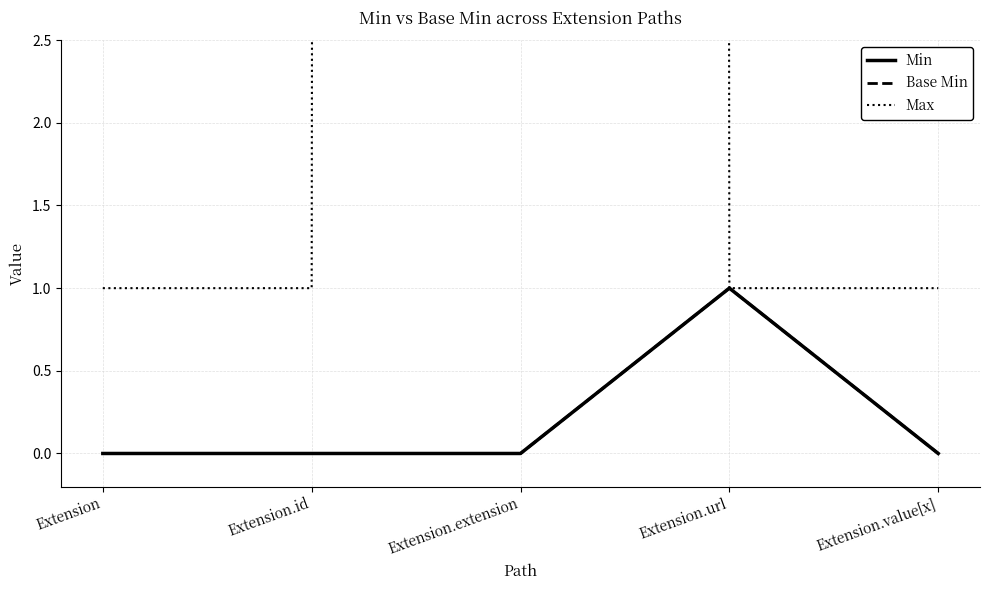

List the labels in order of Base Min value, smallest first.

Extension, Extension.id, Extension.extension, Extension.value[x], Extension.url